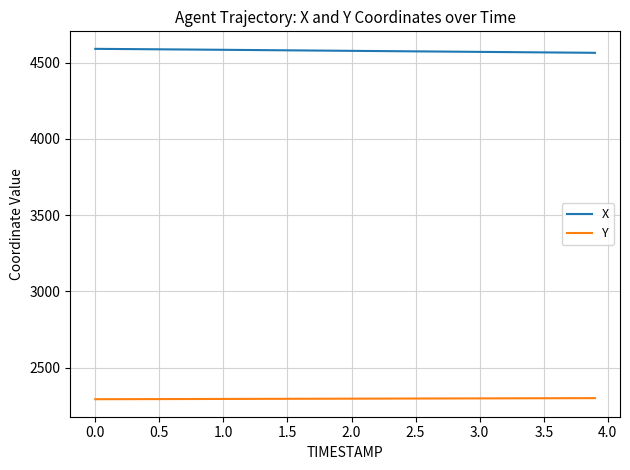

List the series in order of their peak value, highest first.

X, Y